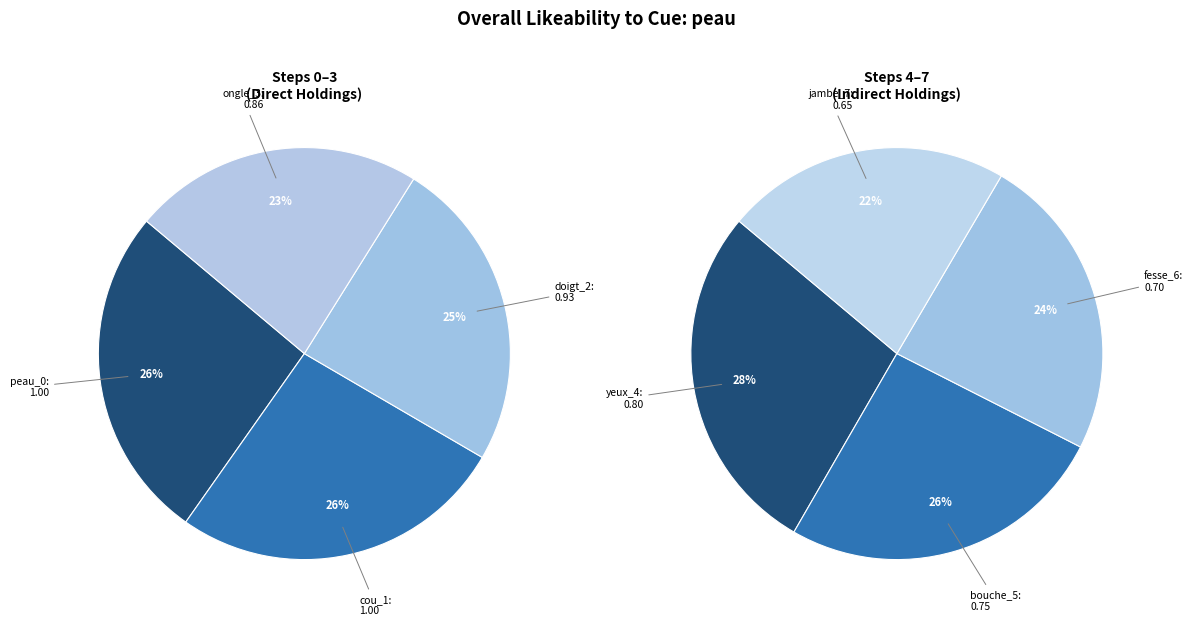

What is the largest slice in the pie chart?

peau_0